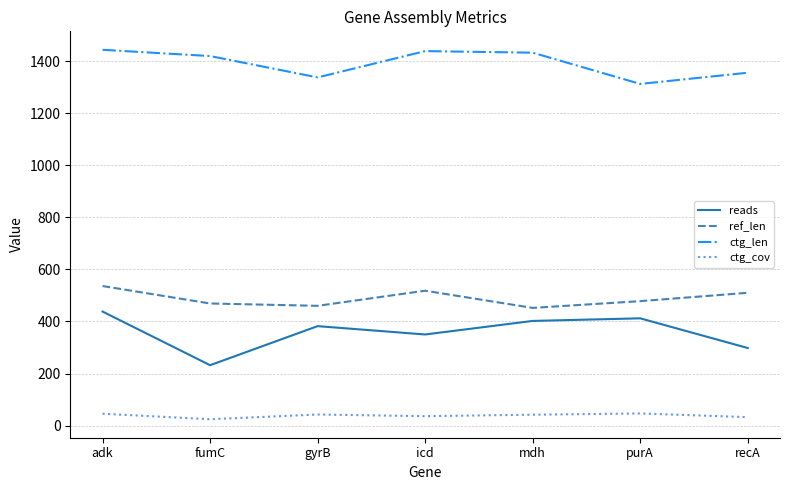

Which series has the largest total across all categories?

ctg_len